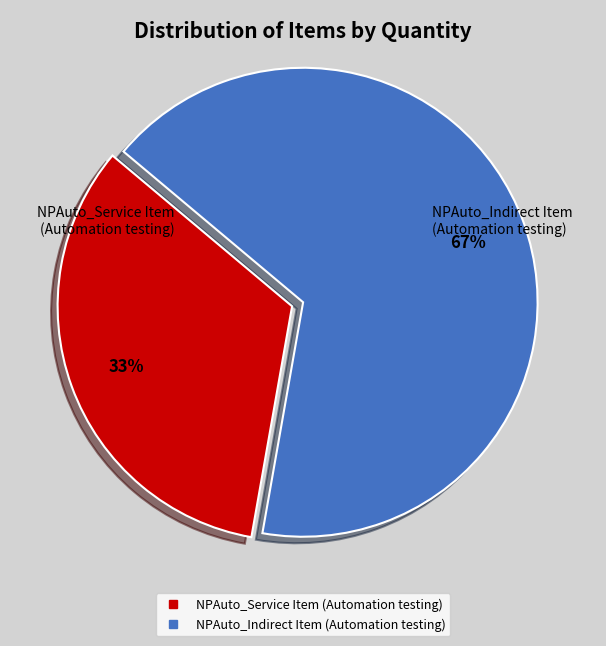

How many slices are in this pie chart?

2